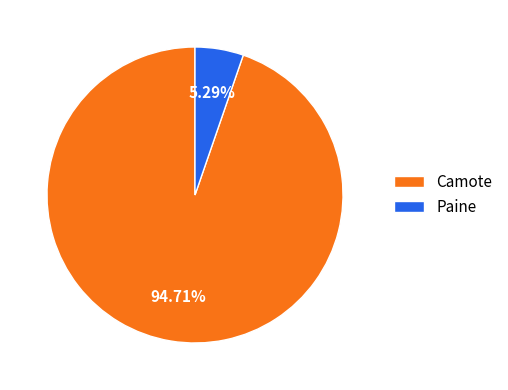

What is the majority slice?

Camote